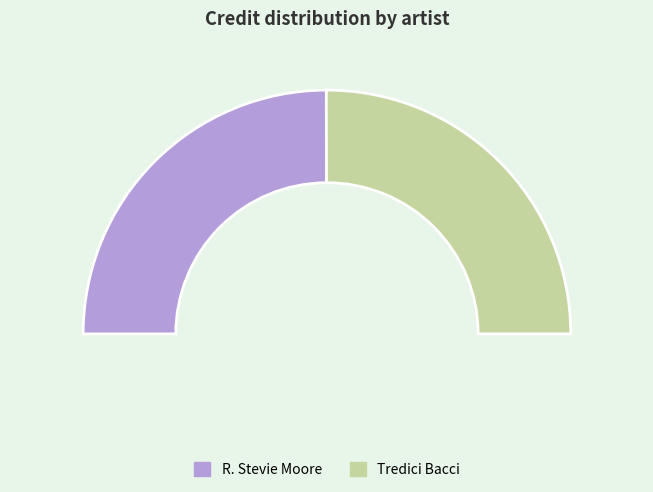

Count the number of slices in the pie.

2